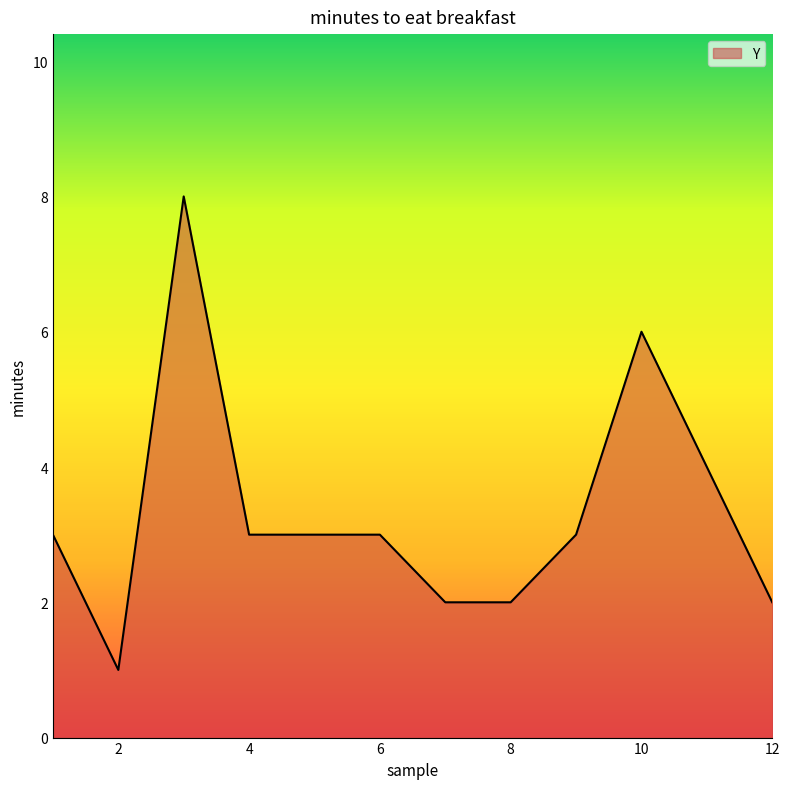

How many lines are shown in the chart?

1